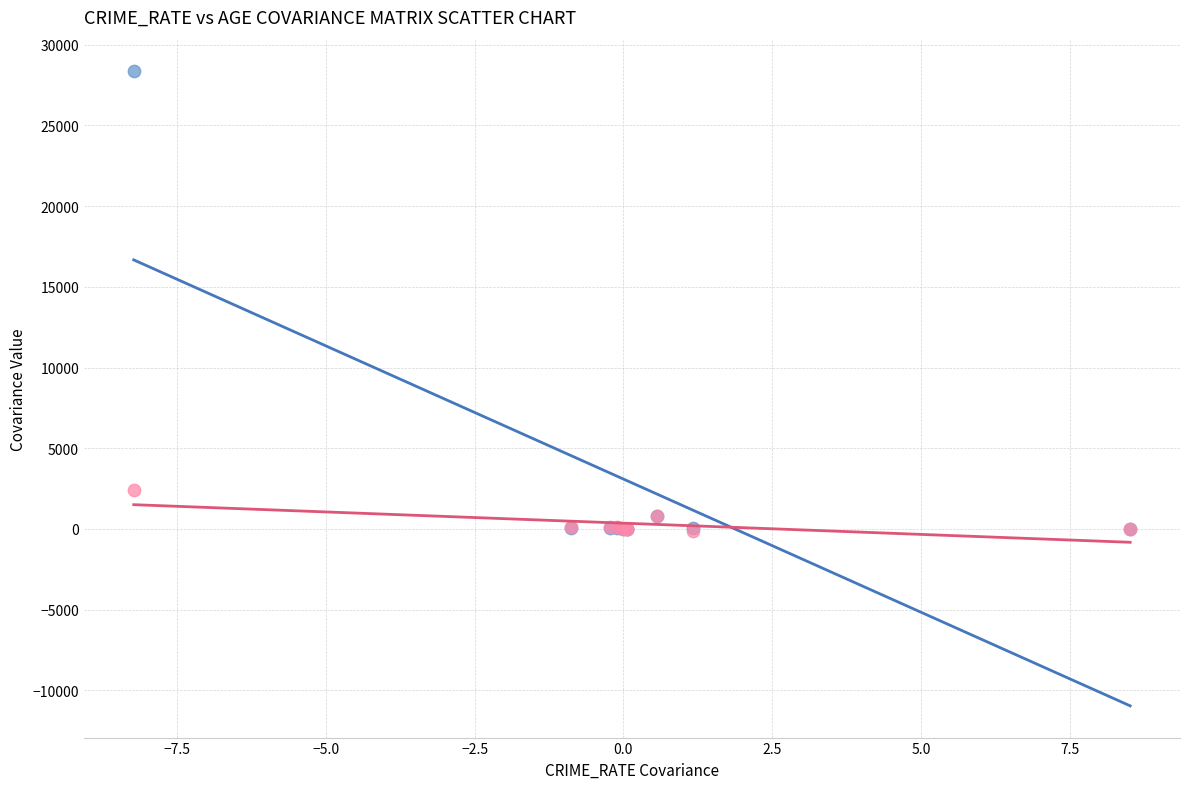

Which series has the widest spread of Y values?

CRIME_RATE